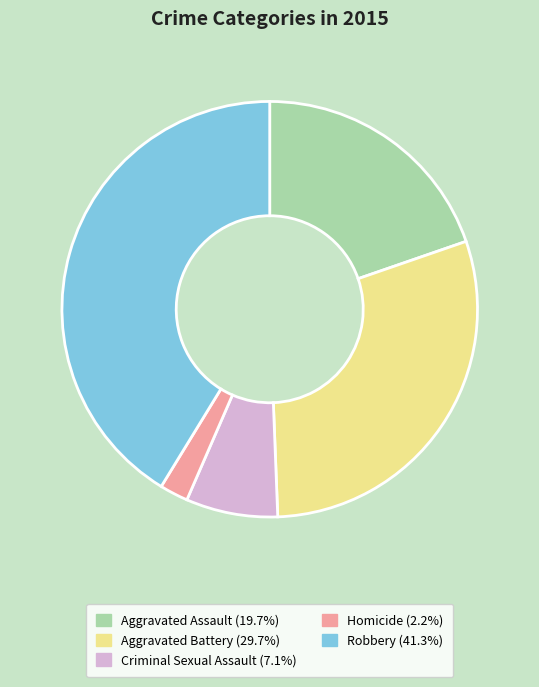

What is the ratio of the value at Aggravated Assault to the value at Criminal Sexual Assault?

2.8